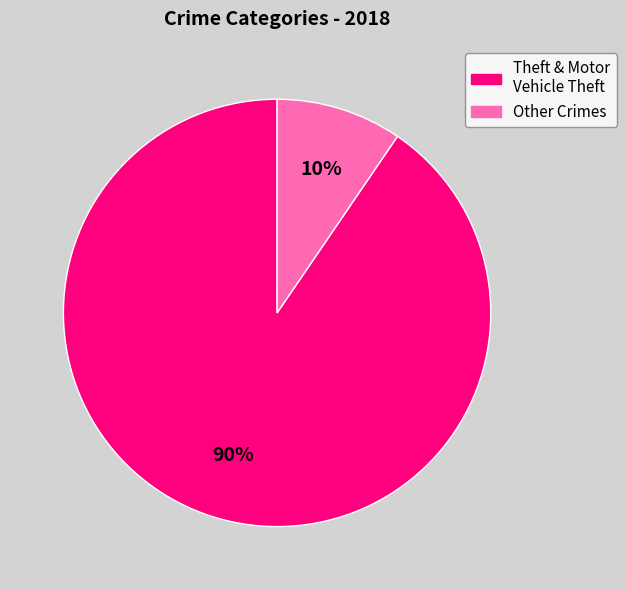

Count the number of slices in the pie.

2